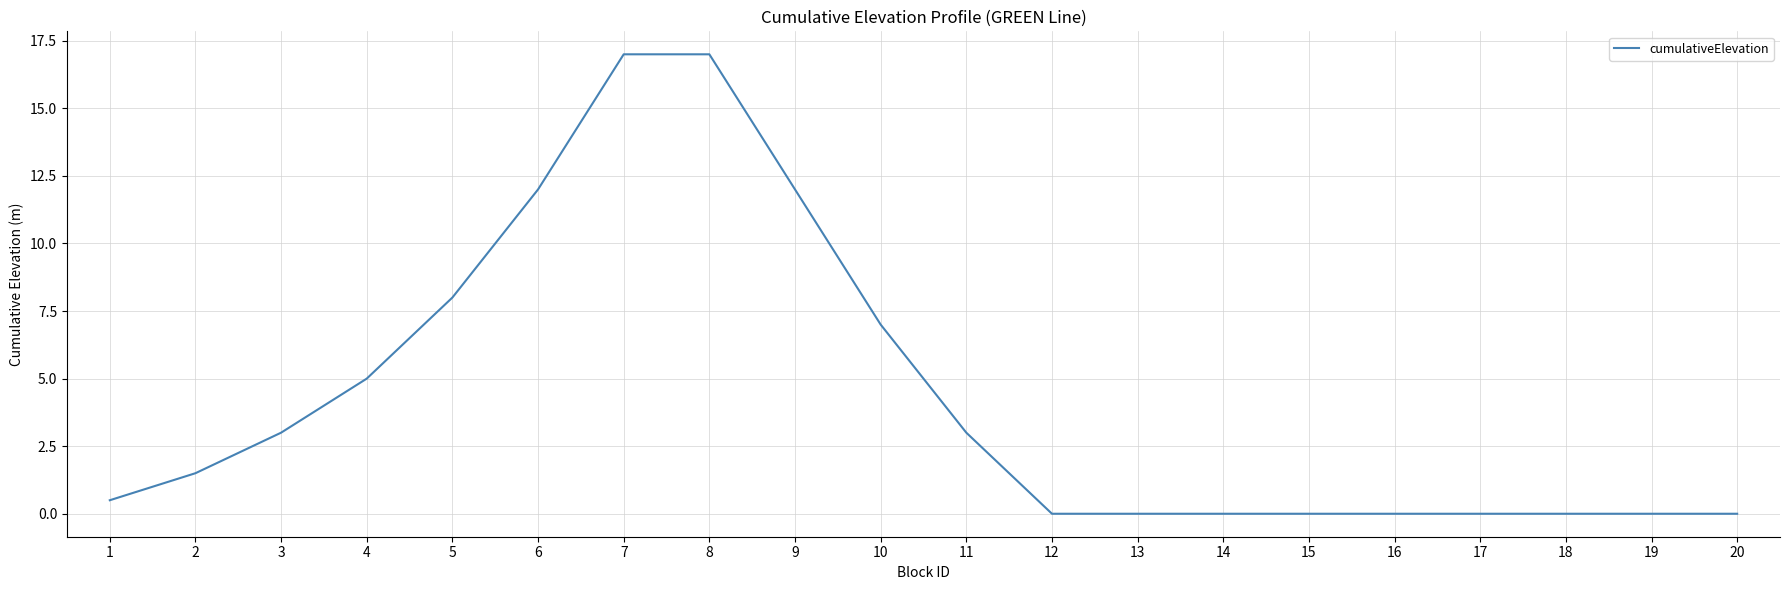

What is the change in value from 5 to 11?

-5.0